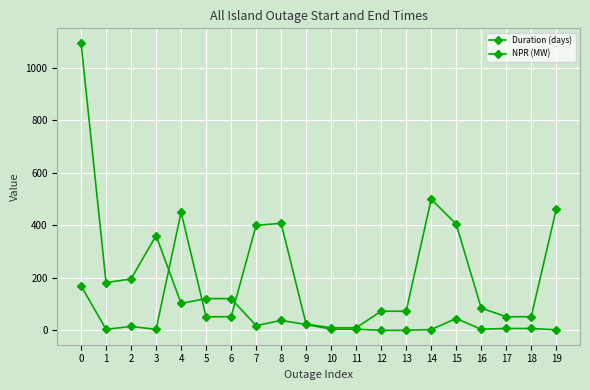

Count the number of data series in this chart.

2